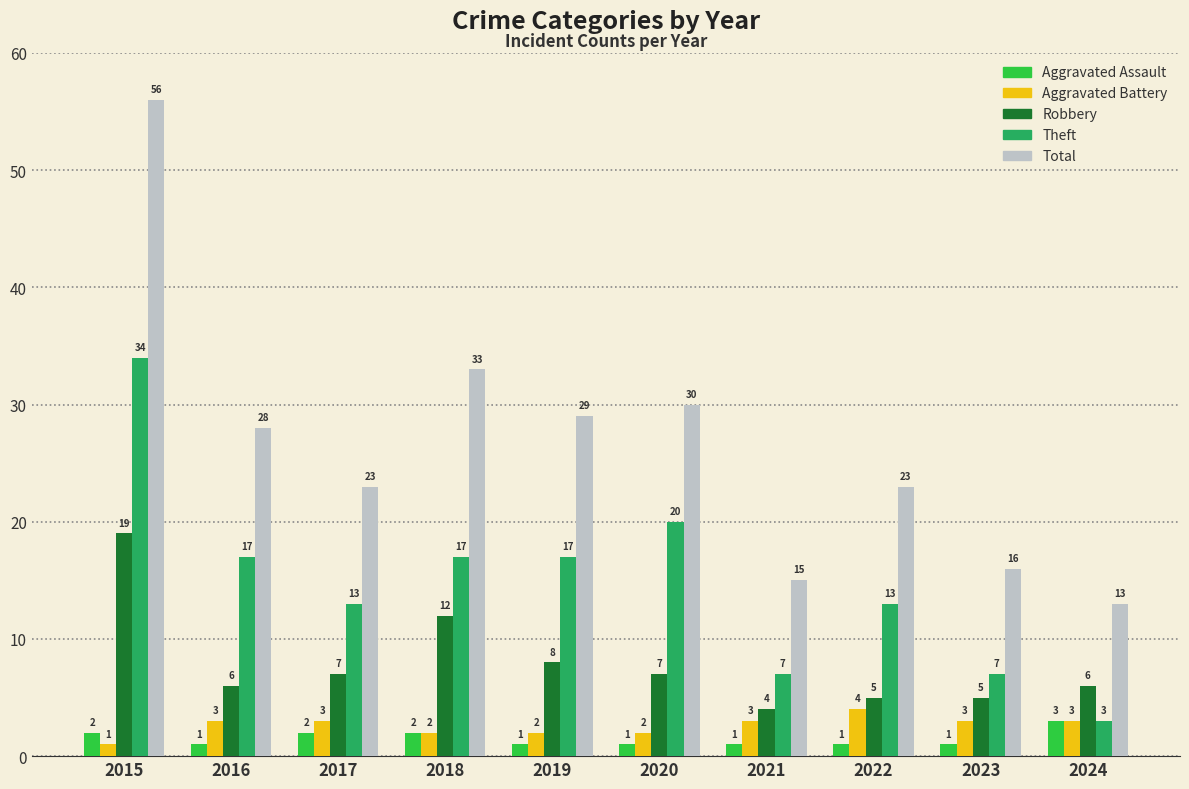

What is the difference between the highest and lowest values at 2023?

15